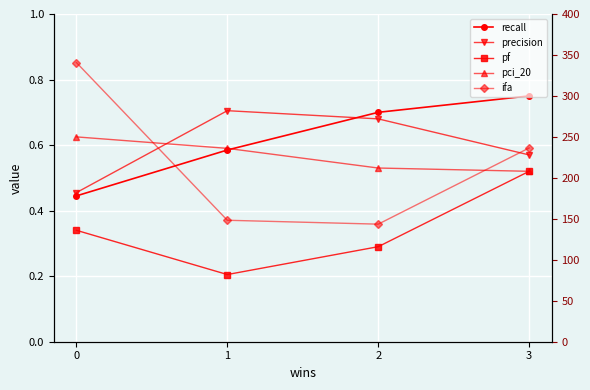

Which series ends up on top after the final intersection of precision and recall?

recall